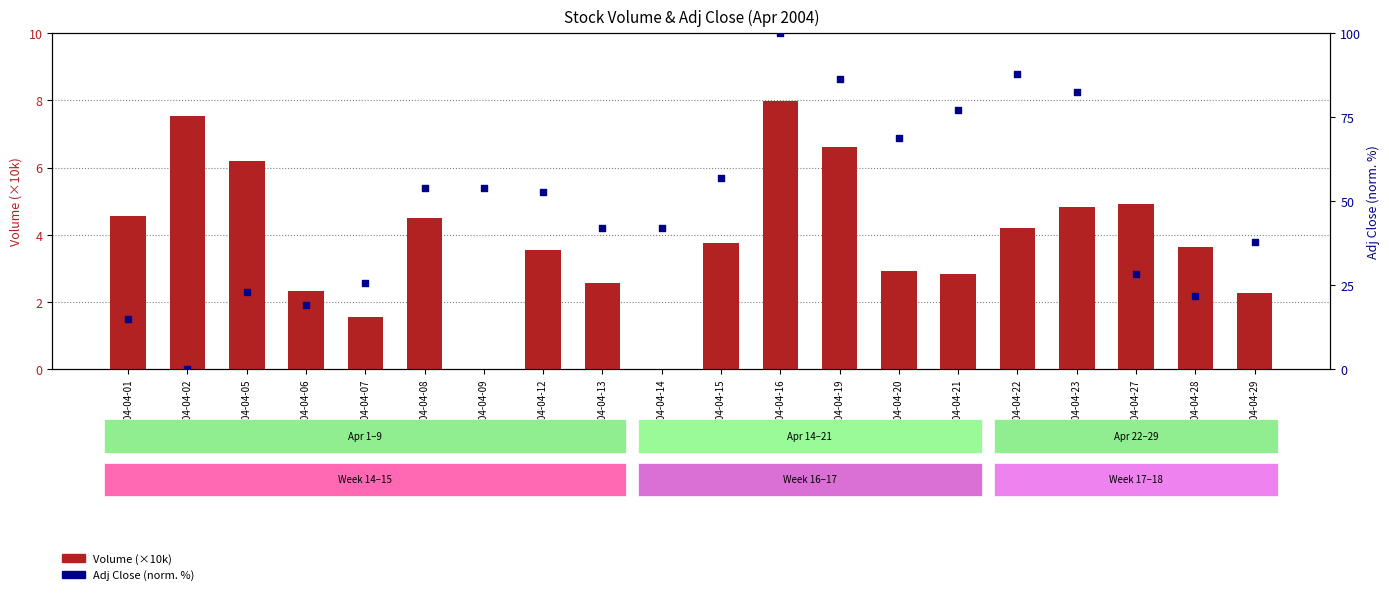

Is the value of Adj Close (normalized %) at 2004-04-23 greater than the value of Volume (×10k) at 2004-04-27?

Yes